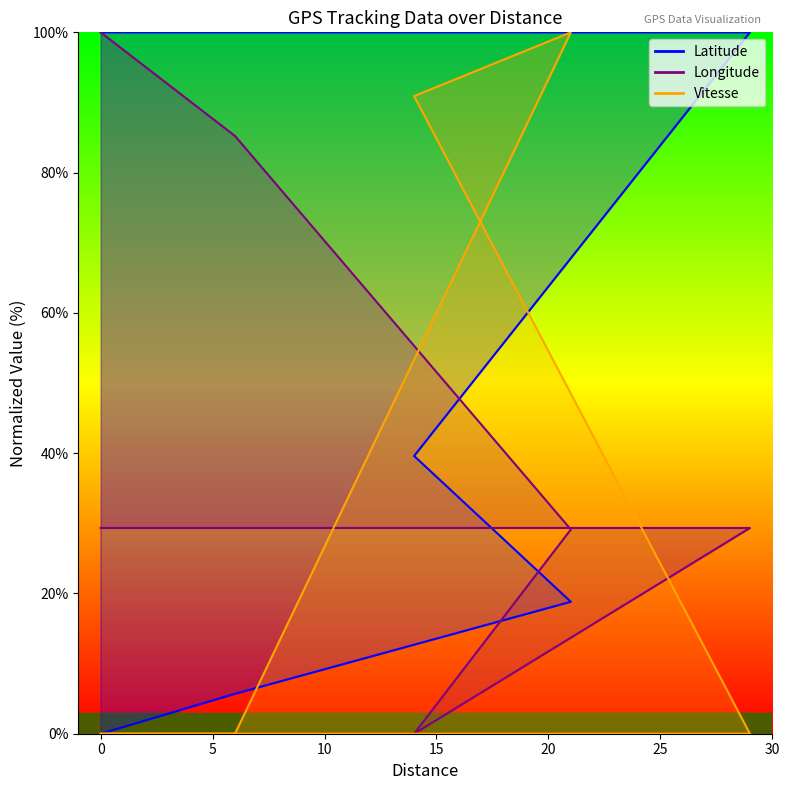

Reading left to right, transcribe all the data shown in this chart.

Latitude: 100.0	100.0	100.0	100.0	39.6	18.8	5.7	0.0
Longitude: 29.3	29.3	29.3	29.3	0.0	29.1	85.2	100.0
Vitesse: 0.0	0.0	0.0	0.0	90.9	100.0	0.0	0.0